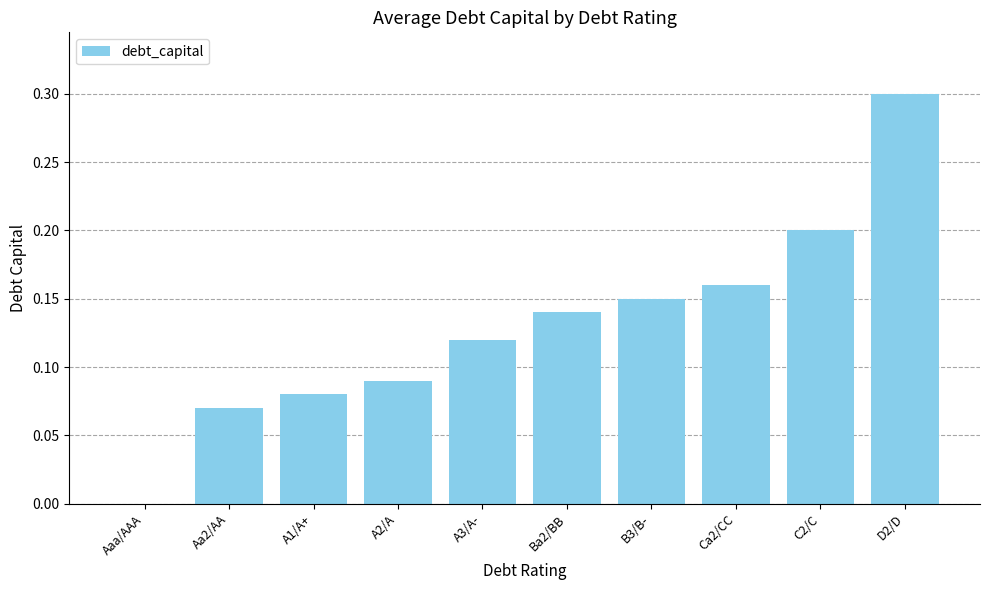

True or false: the data shows 0.0 at Aaa/AAA.

True